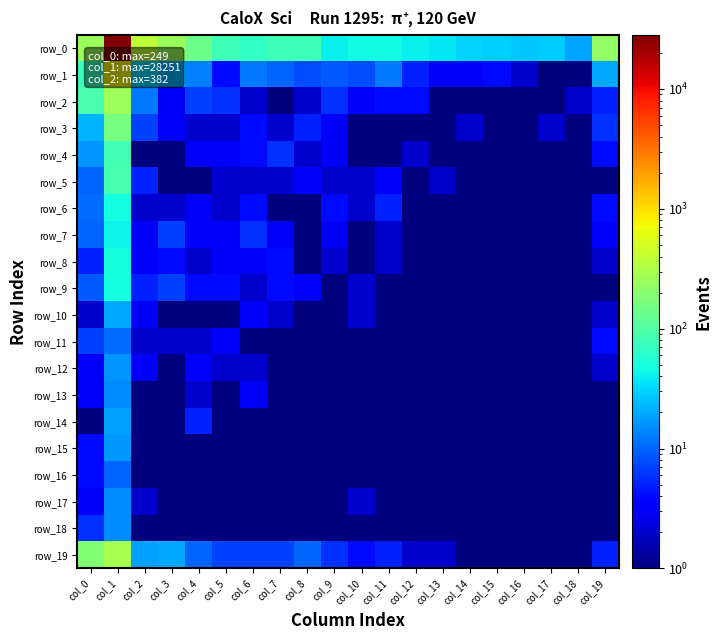

Reading left to right, list all the values displayed in this chart.

row_0: 249.0	28251.0	382.0	243.0	142.0	81.0	68.0	80.0	77.0	40.0	46.0	45.0	41.0	37.0	31.0	30.0	27.0	28.0	19.0	230.0
row_1: 75.0	737.0	32.0	22.0	13.0	4.0	12.0	10.0	8.0	9.0	8.0	12.0	5.0	3.0	3.0	4.0	2.0	0.5	1.0	20.0
row_2: 92.0	255.0	12.0	3.0	7.0	6.0	2.0	1.0	2.0	6.0	3.0	4.0	4.0	1.0	0.5	1.0	0.5	1.0	2.0	5.0
row_3: 22.0	159.0	7.0	3.0	2.0	2.0	4.0	2.0	5.0	3.0	1.0	0.5	0.5	0.5	2.0	0.5	1.0	2.0	1.0	6.0
row_4: 16.0	82.0	1.0	1.0	3.0	3.0	4.0	6.0	2.0	3.0	1.0	0.5	2.0	1.0	0.5	0.5	0.5	0.5	0.5	4.0
row_5: 10.0	87.0	5.0	1.0	1.0	2.0	2.0	2.0	3.0	2.0	2.0	3.0	0.5	2.0	0.5	0.5	0.5	1.0	0.5	1.0
row_6: 11.0	48.0	2.0	2.0	3.0	2.0	4.0	1.0	1.0	4.0	2.0	5.0	1.0	0.5	0.5	0.5	0.5	1.0	1.0	4.0
row_7: 10.0	42.0	3.0	7.0	3.0	3.0	6.0	3.0	1.0	3.0	0.5	2.0	0.5	0.5	0.5	0.5	0.5	0.5	0.5	3.0
row_8: 5.0	50.0	3.0	4.0	2.0	3.0	3.0	4.0	1.0	2.0	1.0	2.0	0.5	0.5	0.5	0.5	0.5	0.5	0.5	2.0
row_9: 9.0	47.0	5.0	7.0	4.0	4.0	2.0	4.0	3.0	0.5	2.0	0.5	0.5	0.5	0.5	1.0	0.5	0.5	0.5	1.0
row_10: 2.0	20.0	3.0	1.0	0.5	0.5	3.0	2.0	1.0	1.0	2.0	0.5	0.5	1.0	0.5	0.5	0.5	0.5	0.5	2.0
row_11: 7.0	11.0	2.0	2.0	2.0	3.0	1.0	1.0	1.0	1.0	1.0	0.5	0.5	1.0	0.5	0.5	0.5	1.0	0.5	4.0
row_12: 3.0	16.0	3.0	1.0	3.0	2.0	2.0	0.5	1.0	1.0	1.0	0.5	0.5	0.5	0.5	0.5	0.5	0.5	0.5	2.0
row_13: 3.0	15.0	0.5	1.0	2.0	0.5	3.0	1.0	0.5	0.5	1.0	1.0	0.5	0.5	1.0	0.5	0.5	0.5	0.5	1.0
row_14: 1.0	18.0	0.5	1.0	5.0	0.5	1.0	0.5	0.5	0.5	0.5	1.0	0.5	1.0	0.5	0.5	0.5	0.5	0.5	0.5
row_15: 4.0	17.0	1.0	1.0	1.0	1.0	1.0	0.5	0.5	0.5	0.5	1.0	0.5	1.0	0.5	0.5	0.5	0.5	0.5	0.5
row_16: 4.0	10.0	0.5	1.0	1.0	0.5	1.0	1.0	1.0	0.5	1.0	0.5	0.5	0.5	0.5	0.5	0.5	0.5	0.5	0.5
row_17: 3.0	15.0	2.0	0.5	0.5	0.5	0.5	0.5	0.5	0.5	2.0	0.5	1.0	0.5	0.5	0.5	0.5	0.5	0.5	1.0
row_18: 6.0	15.0	1.0	1.0	0.5	0.5	0.5	1.0	0.5	0.5	1.0	1.0	0.5	0.5	1.0	0.5	0.5	0.5	0.5	0.5
row_19: 189.0	292.0	18.0	20.0	10.0	7.0	7.0	7.0	10.0	6.0	4.0	5.0	2.0	2.0	1.0	1.0	1.0	1.0	0.5	5.0